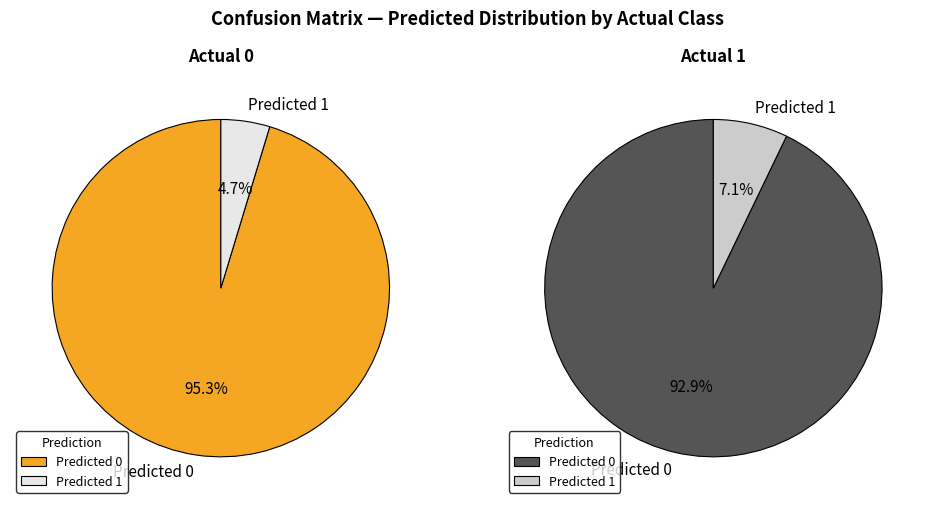

The Predicted 0 slice represents 93% of the pie. True or false?

True